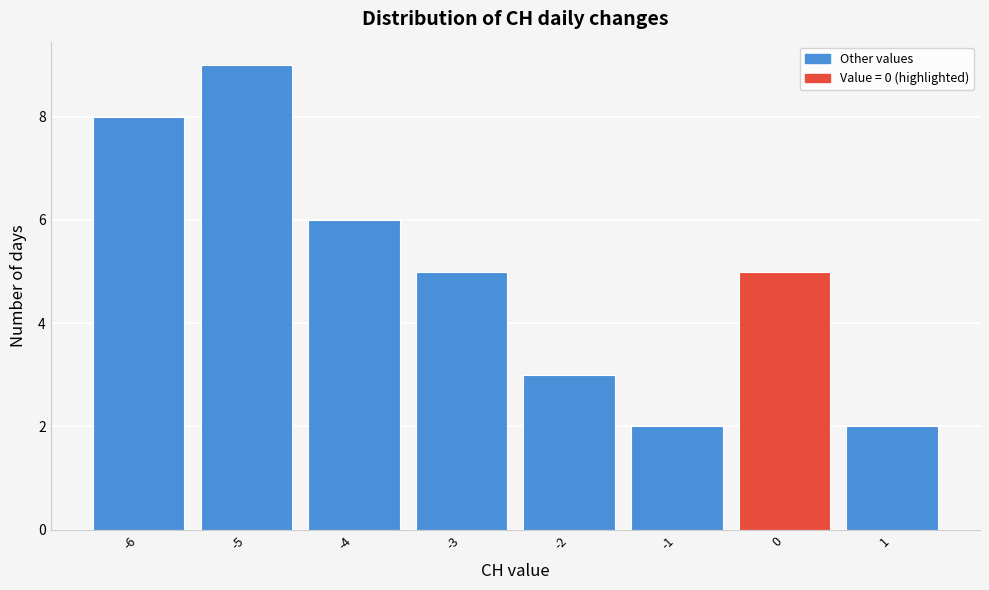

Over which range of the x-axis is the bar tallest?

-5.5 to -4.5